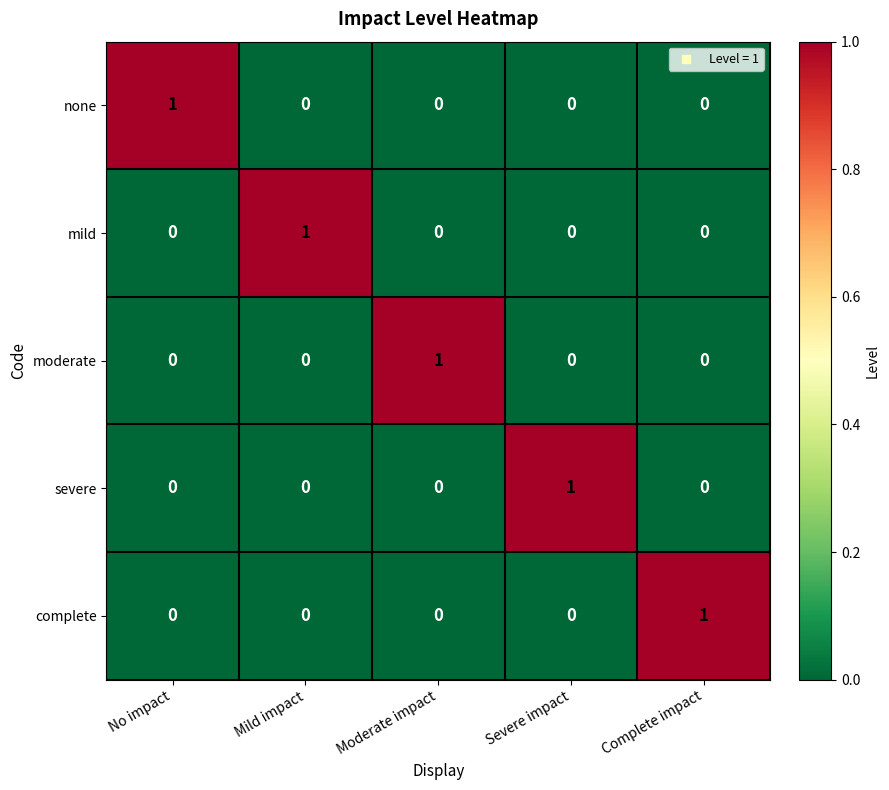

Count the complete values in the range 0 to 1.

5